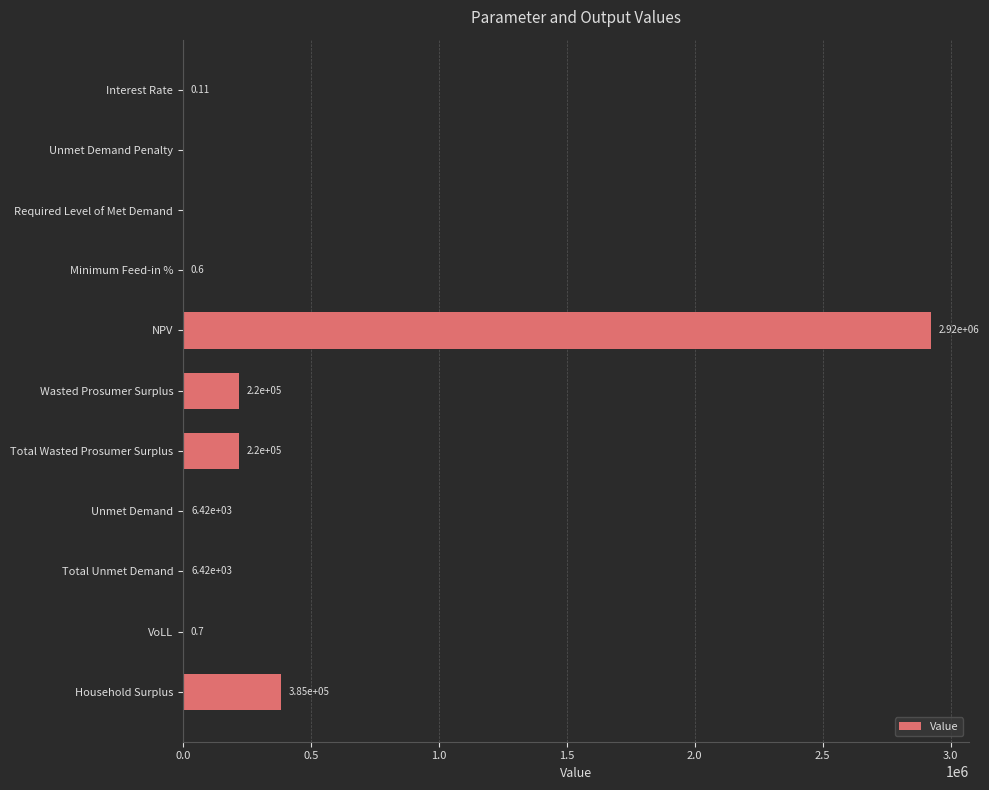

Count the number of data series in this chart.

1